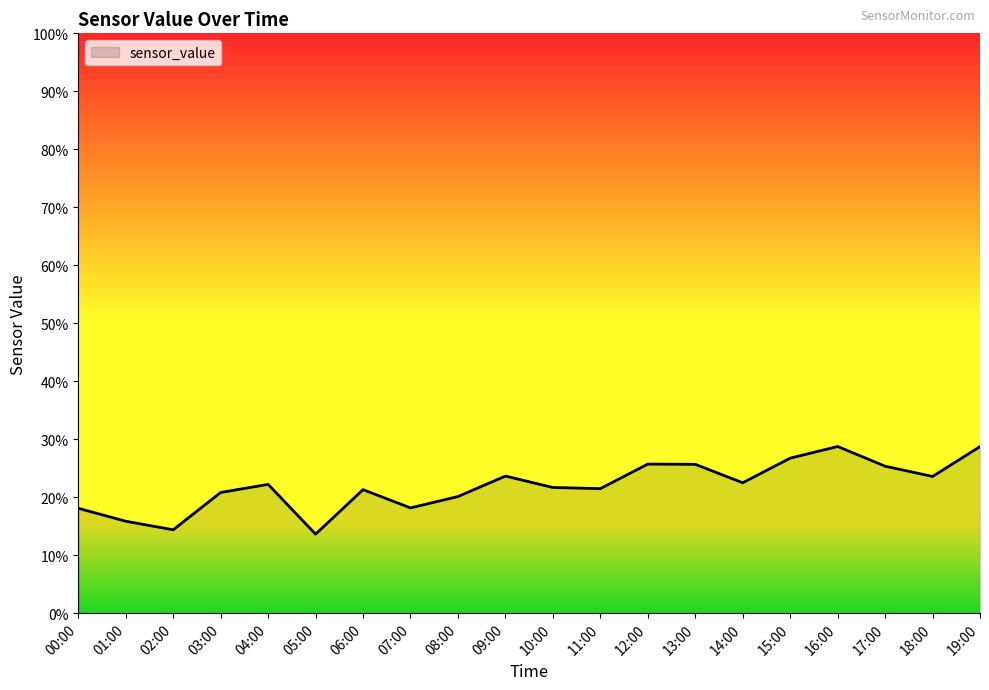

What is the change in value from 06:00 to 17:00?

+4.0